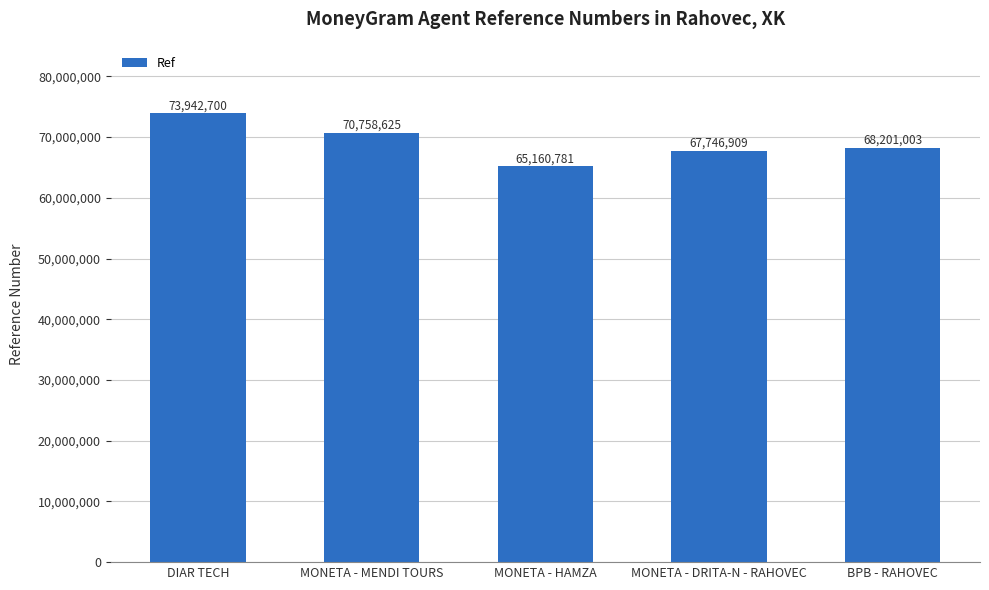

What is the label of the 5th bar from the right?

DIAR TECH